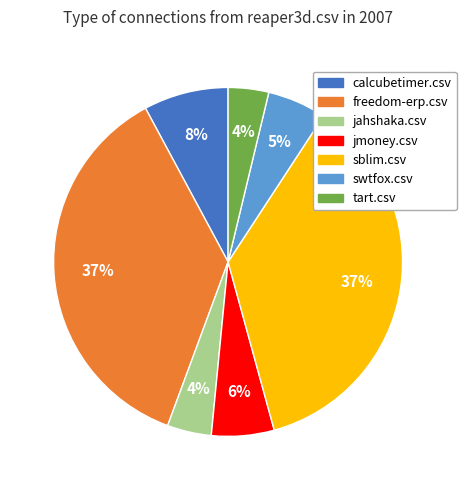

To the nearest percent, what is the difference between the largest and smallest slice percentages?

33%